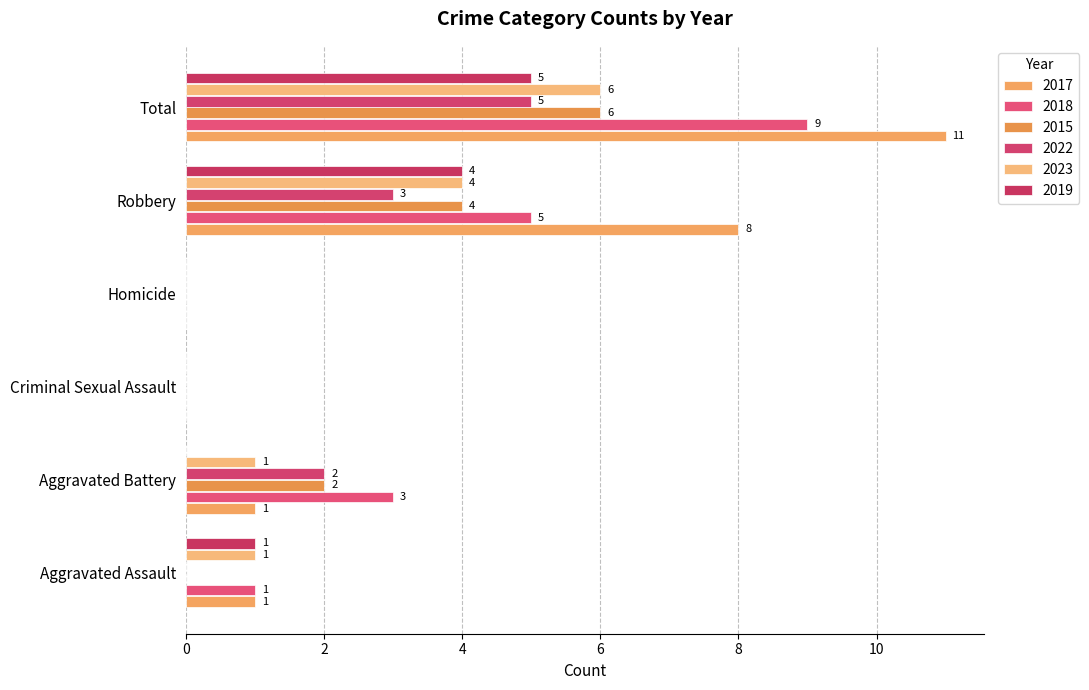

How many distinct data groups are displayed?

6